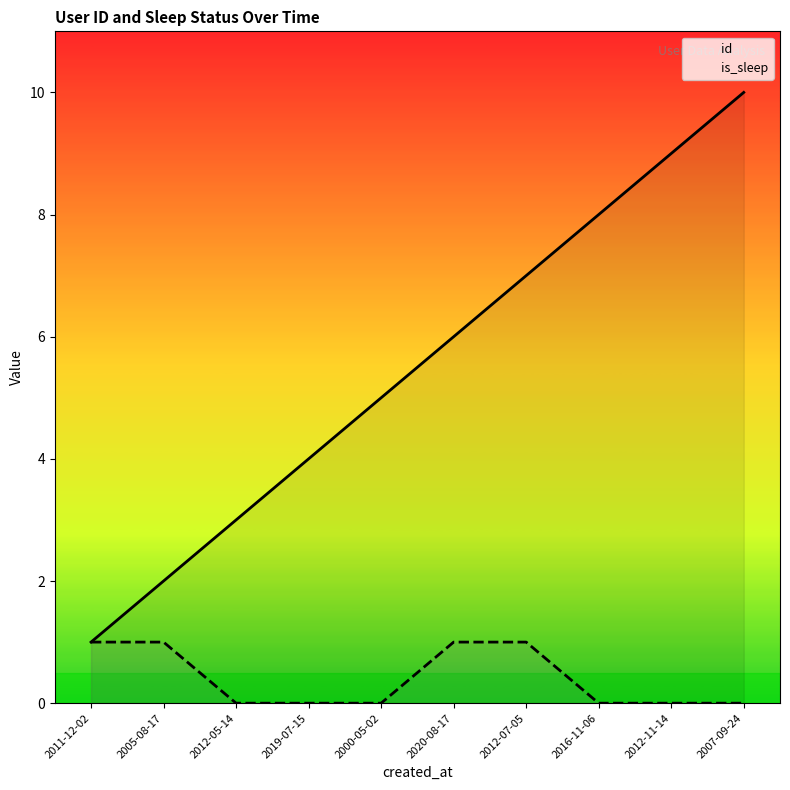

What value does the id series have at 2007-09-24?

10